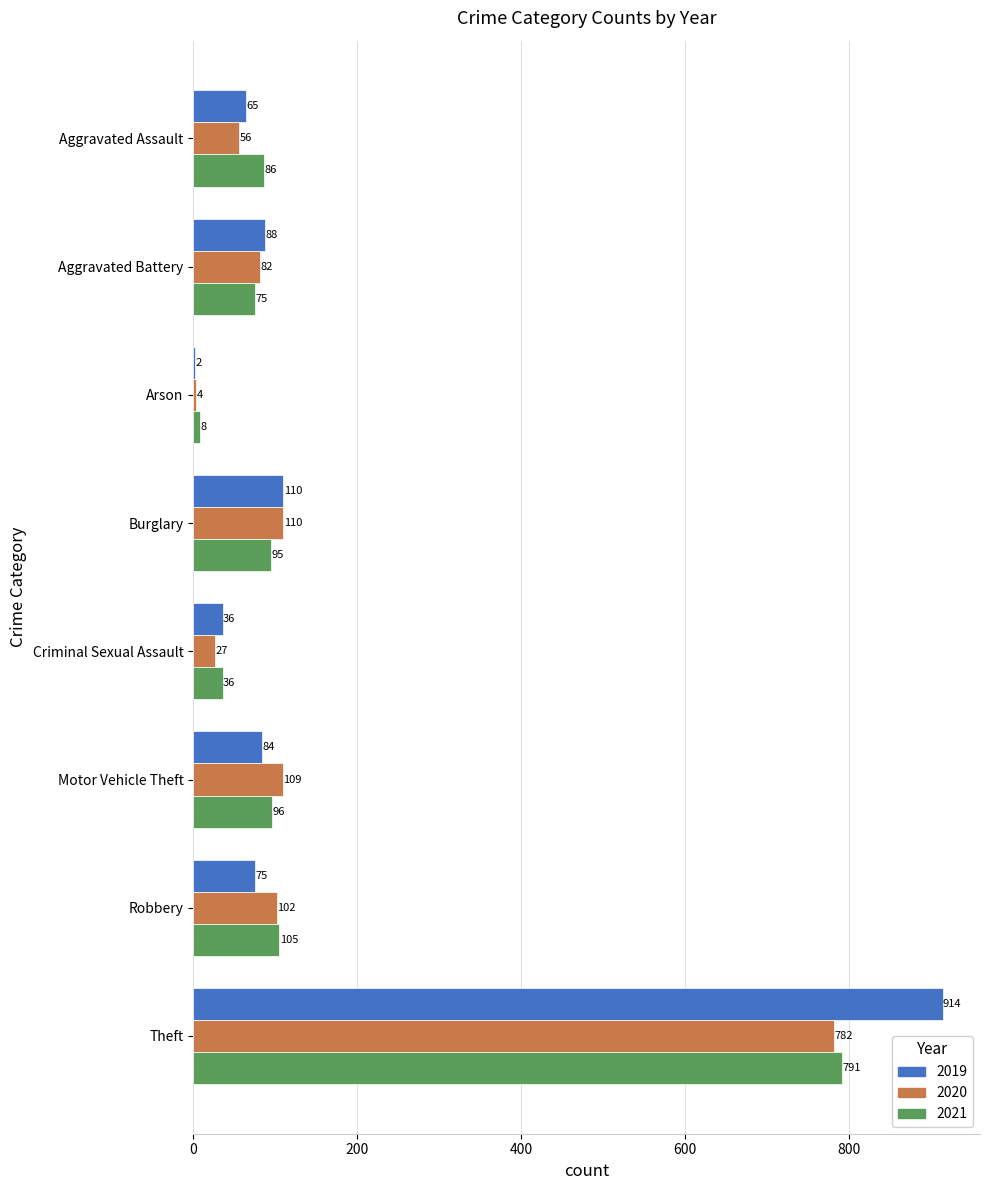

Which series has the largest total across all categories?

2019